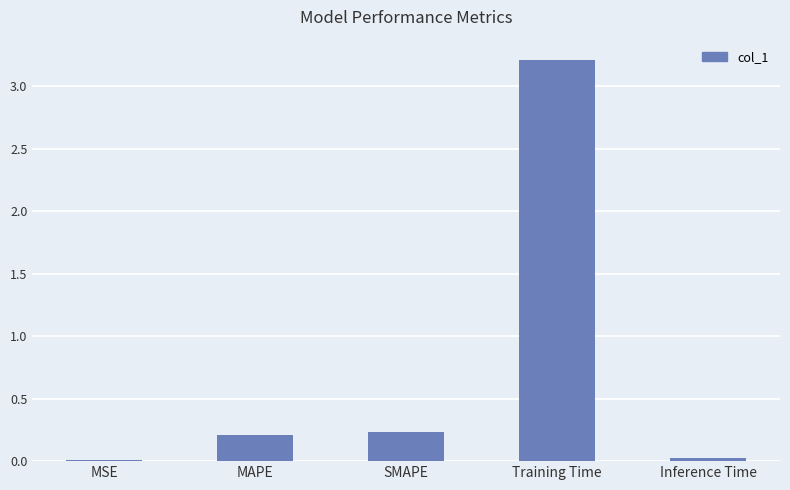

Are the bars horizontal?

No